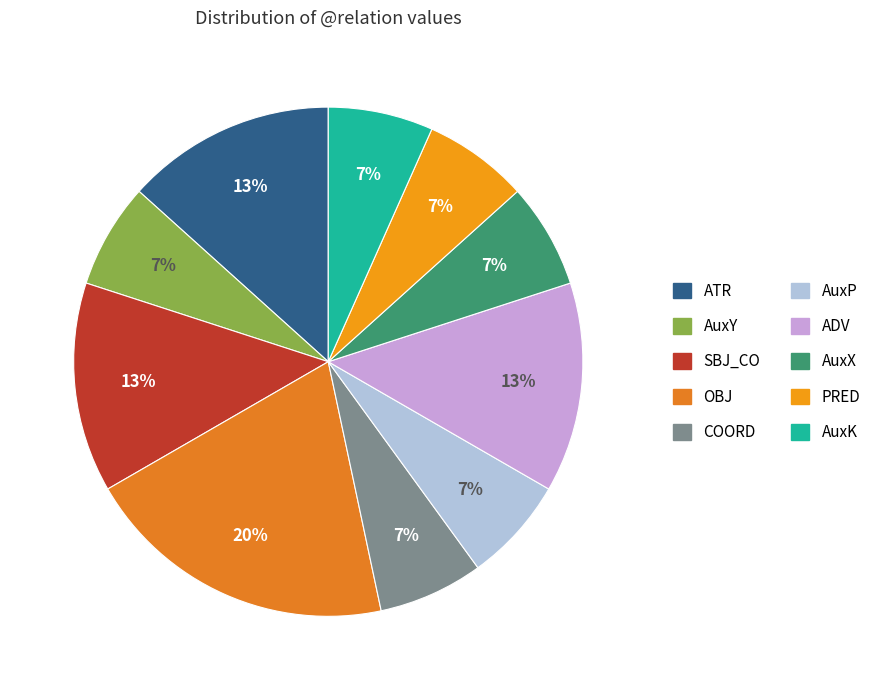

To the nearest percent, what portion does COORD represent?

7%